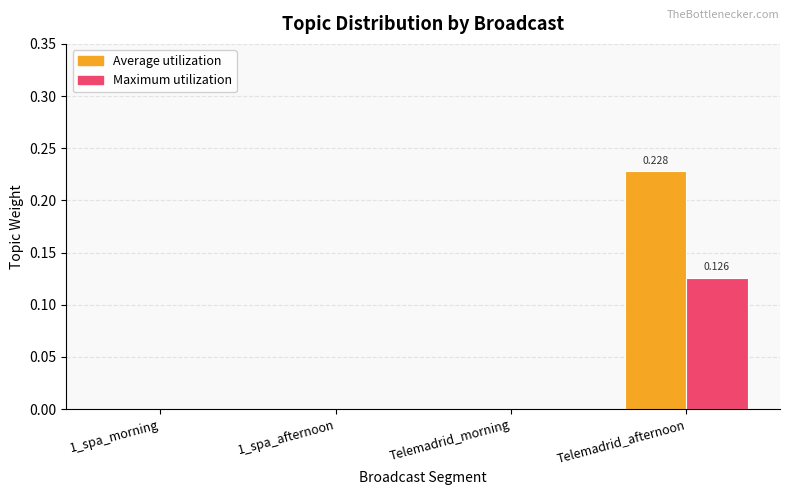

At which label does Maximum utilization reach its peak?

Telemadrid_afternoon